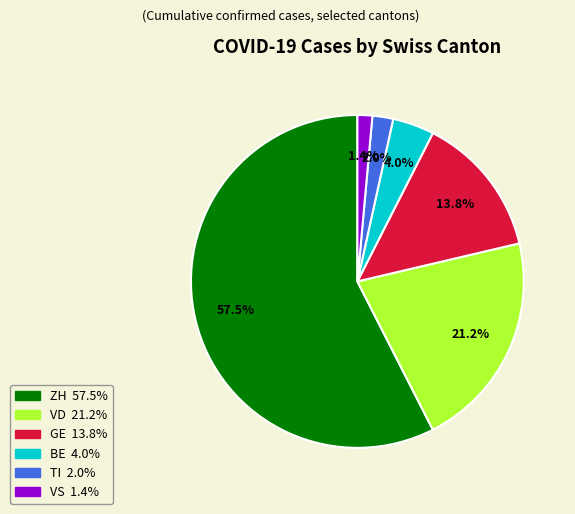

To the nearest percent, what is the difference between the largest and smallest slice percentages?

56%